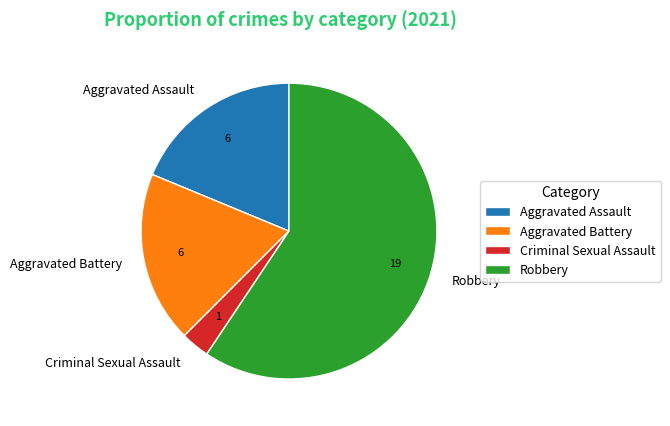

What is the largest slice in the pie chart?

Robbery